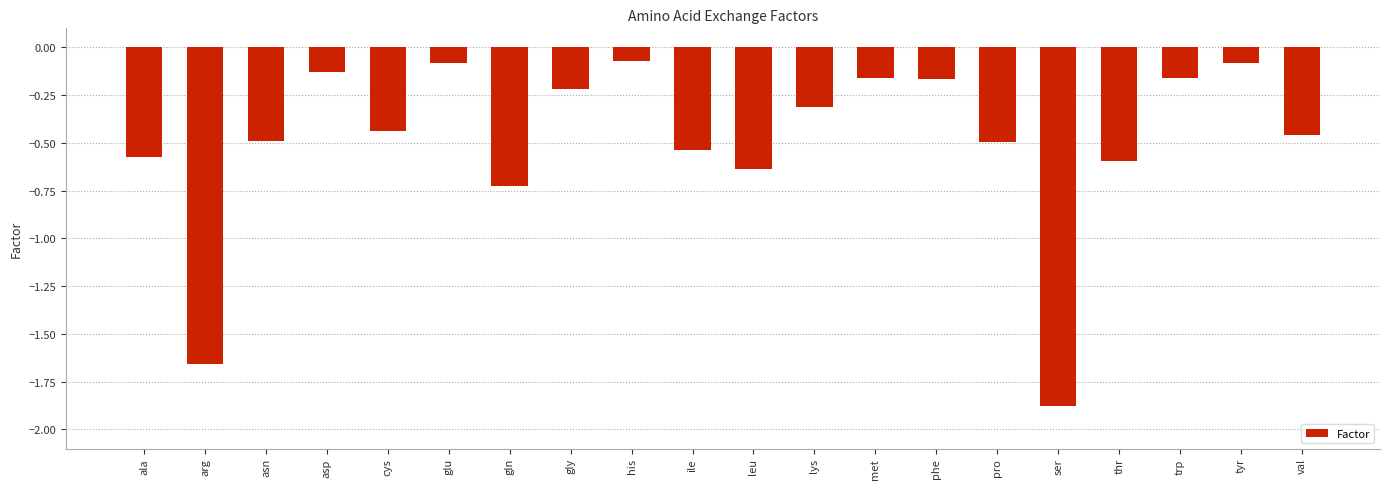

True or false: the data shows -0.6 at leu.

True